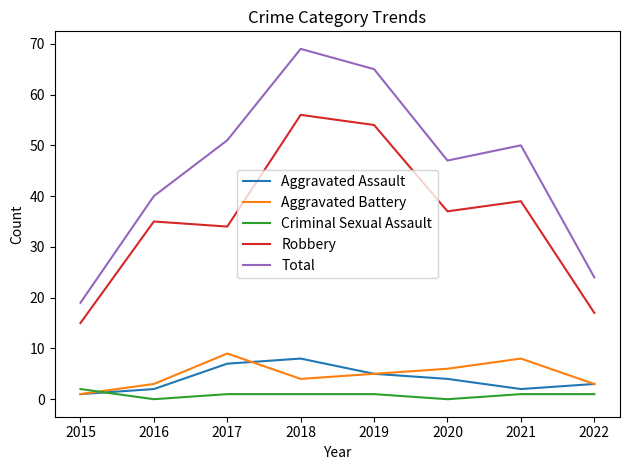

What is the total value across all series at 2019?

130